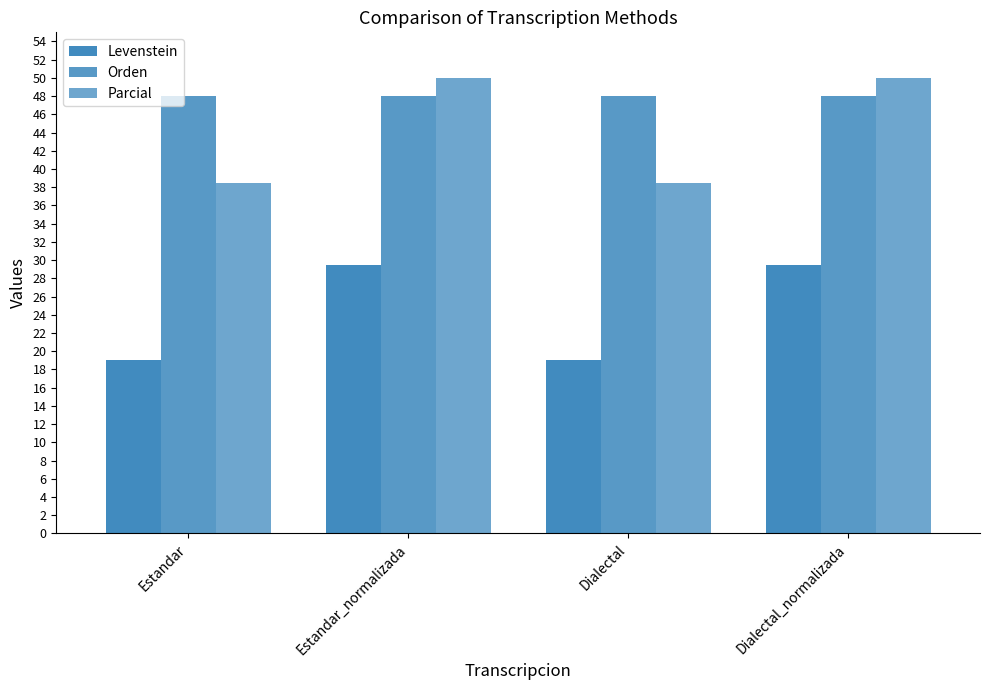

Are the bars grouped side by side (vs. stacked)?

Yes